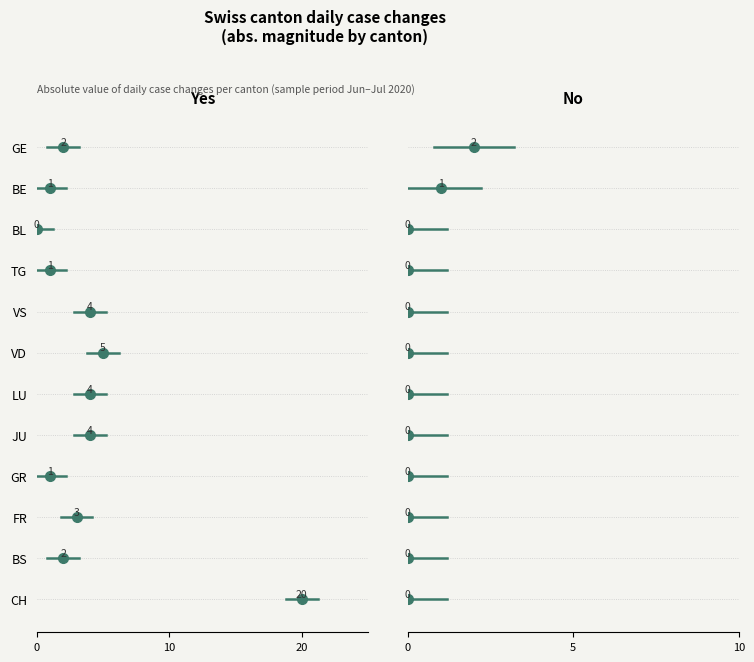

Is this an area chart (filled region under the line)?

No